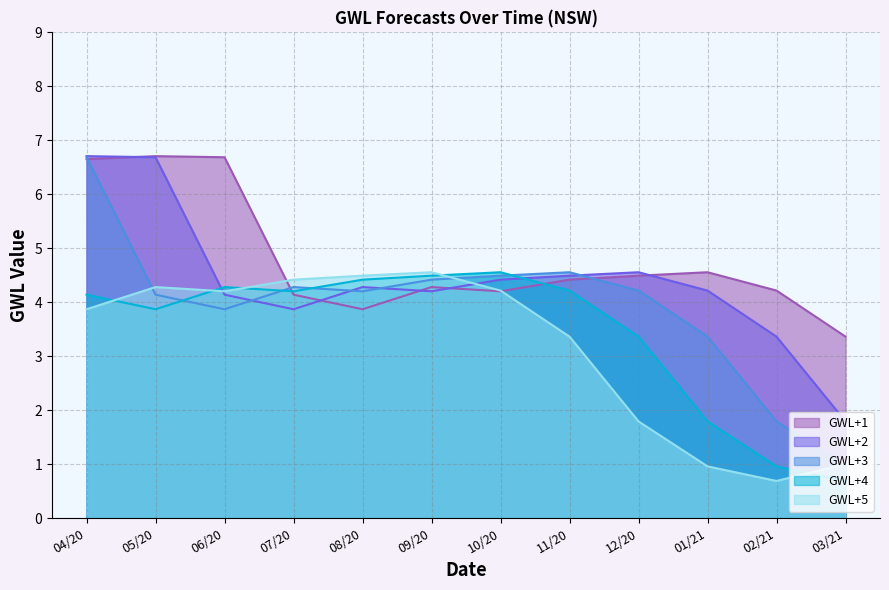

How many intersections are there between GWL+4 and GWL+5?

5